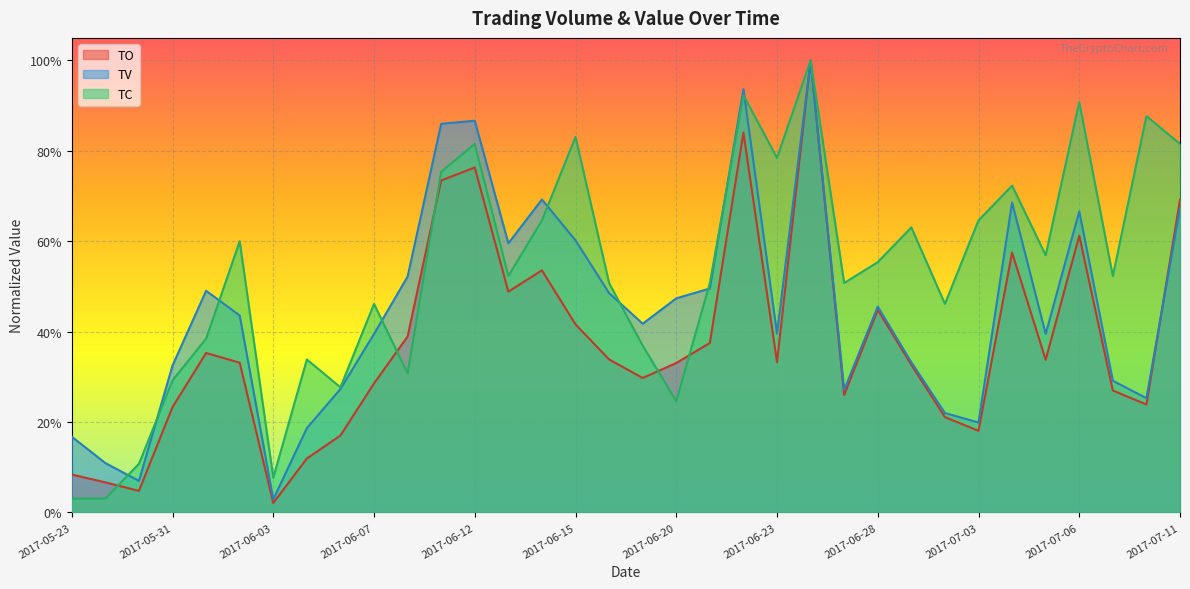

In TO, how many points are lower than both neighbors (excluding endpoints)?

9